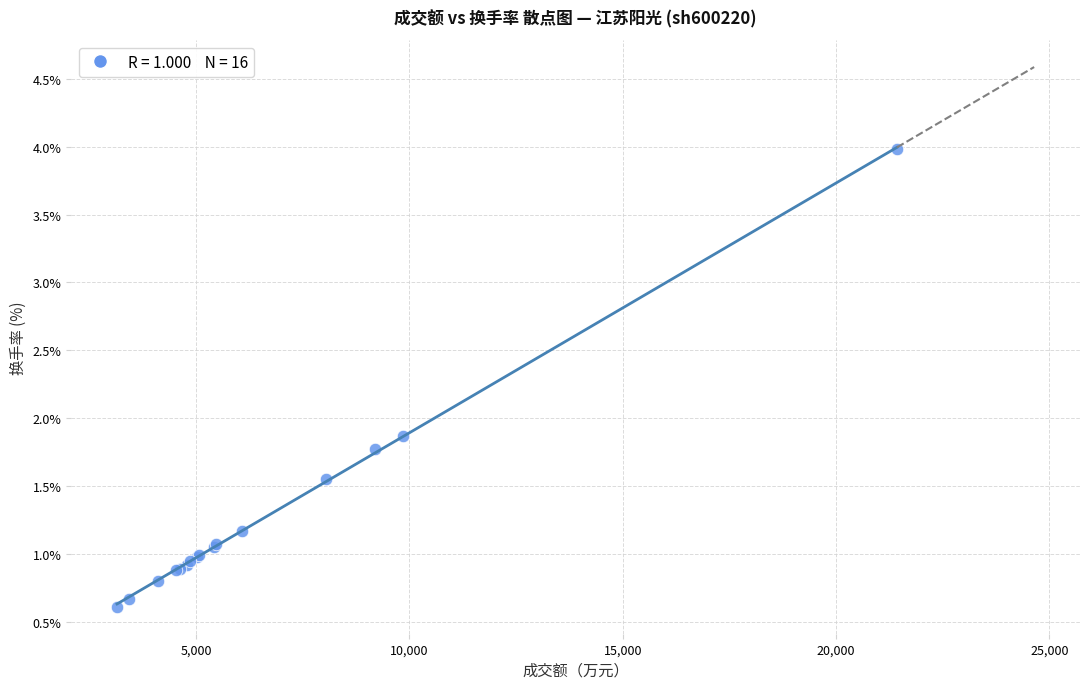

What Y value in the scatter plot is closest to 2?

1.9